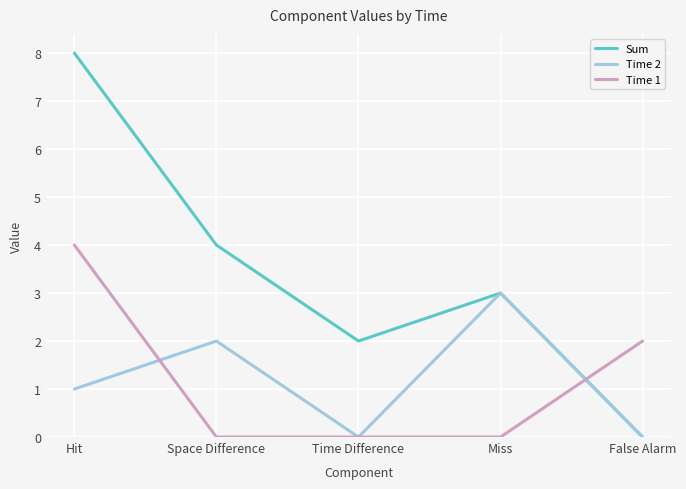

What is the maximum value for Sum?

8